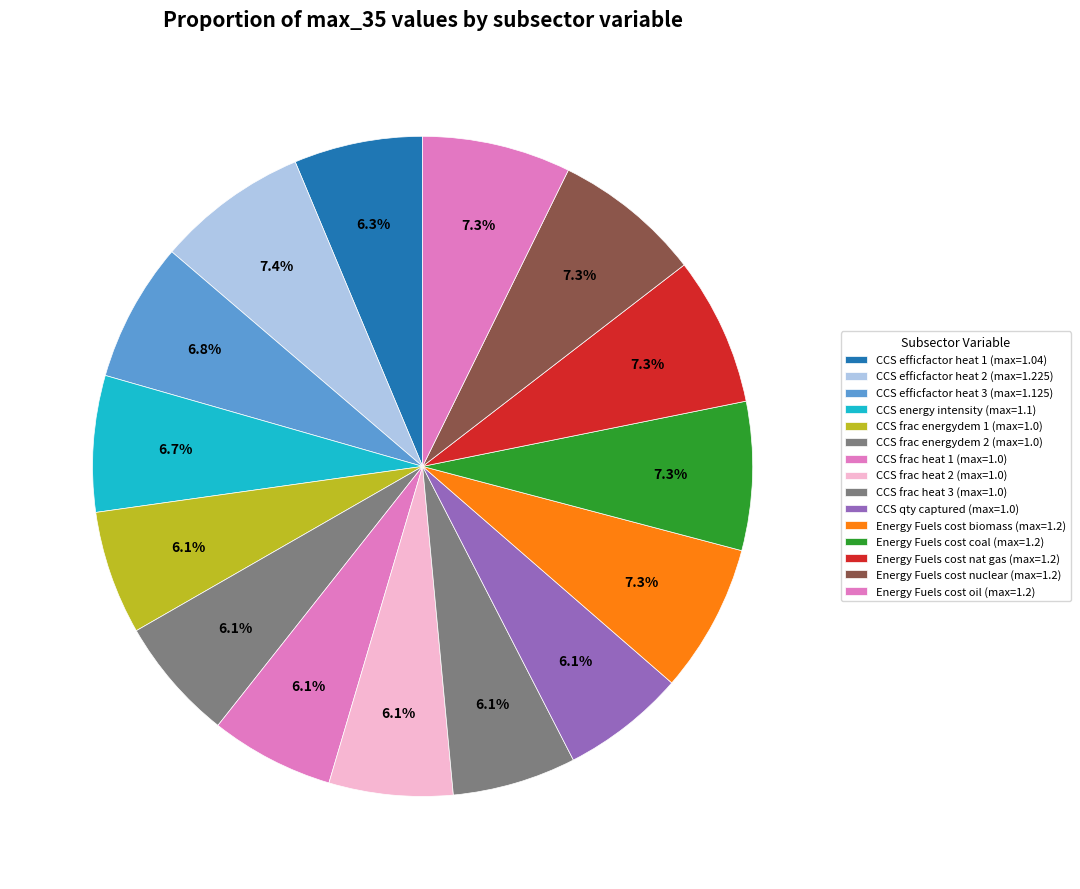

Count the number of slices in the pie.

15